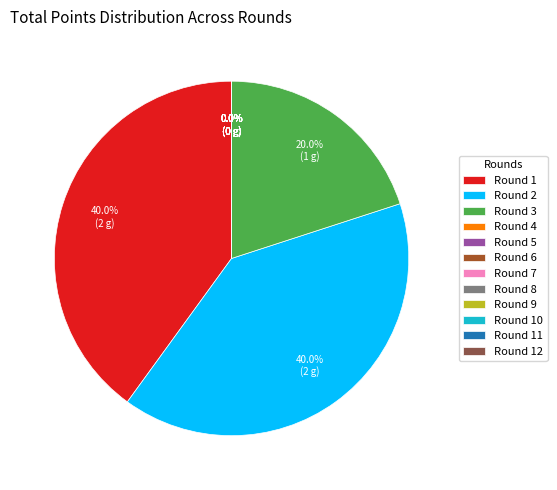

To the nearest percent, what is the difference between the largest and smallest slice percentages?

40%